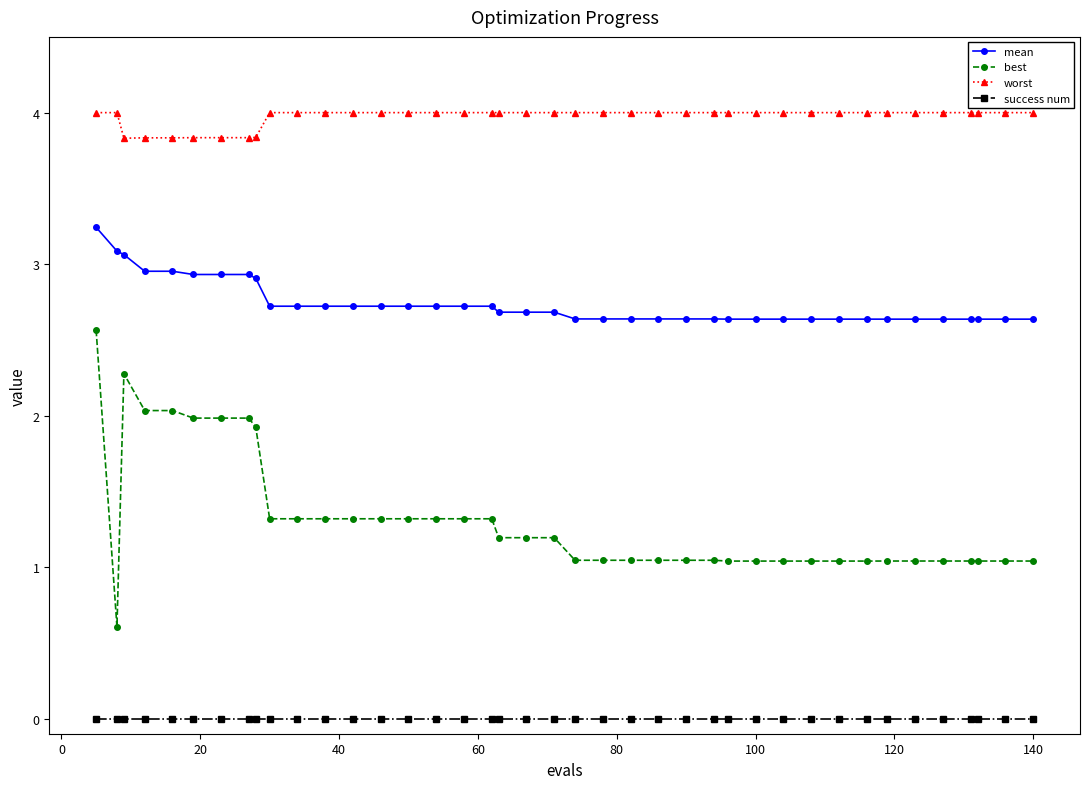

What is the value of the worst point at the 35th from the left?

4.0